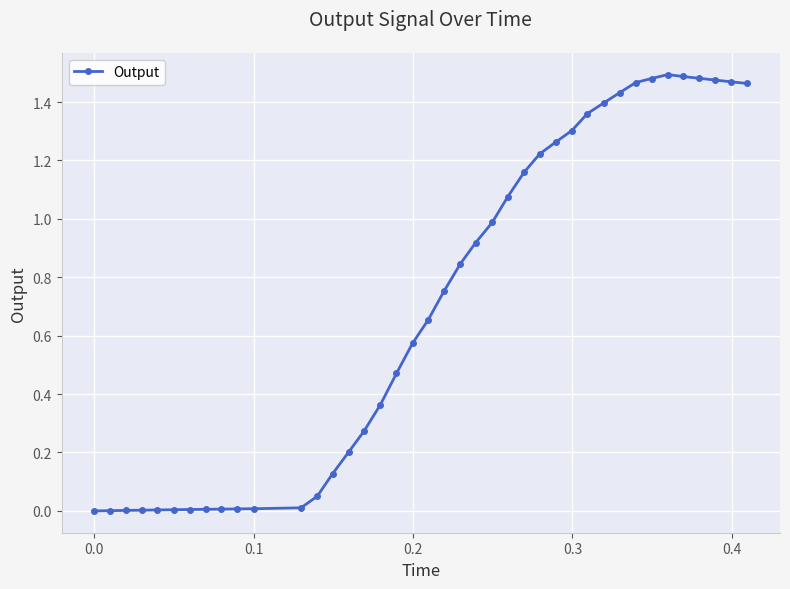

True or false: there are more than 0 points higher than both neighbors.

True